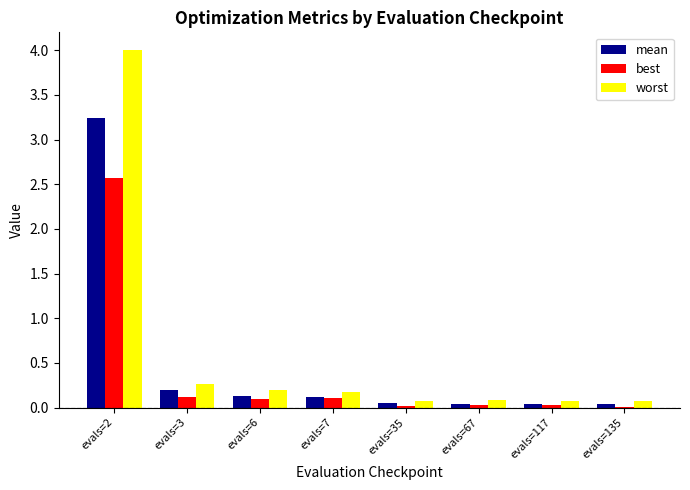

True or false: worst has a value of 0.4 at evals=3.

False